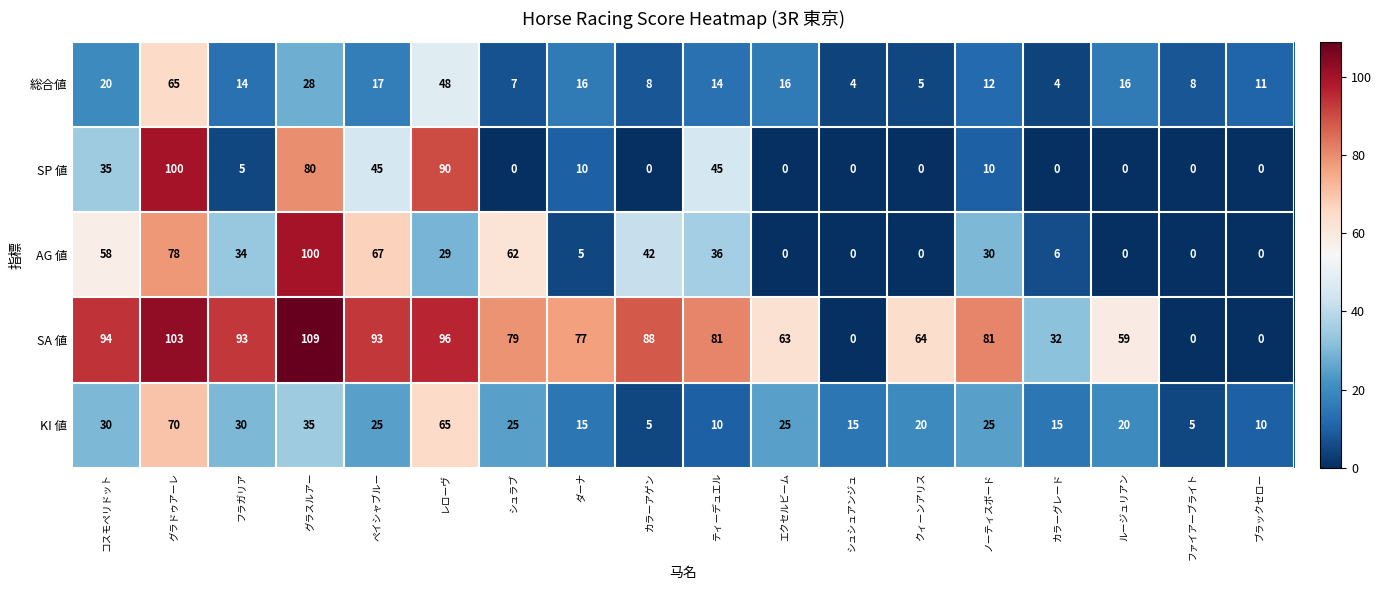

What is the highest value of the 総合値 series?

65